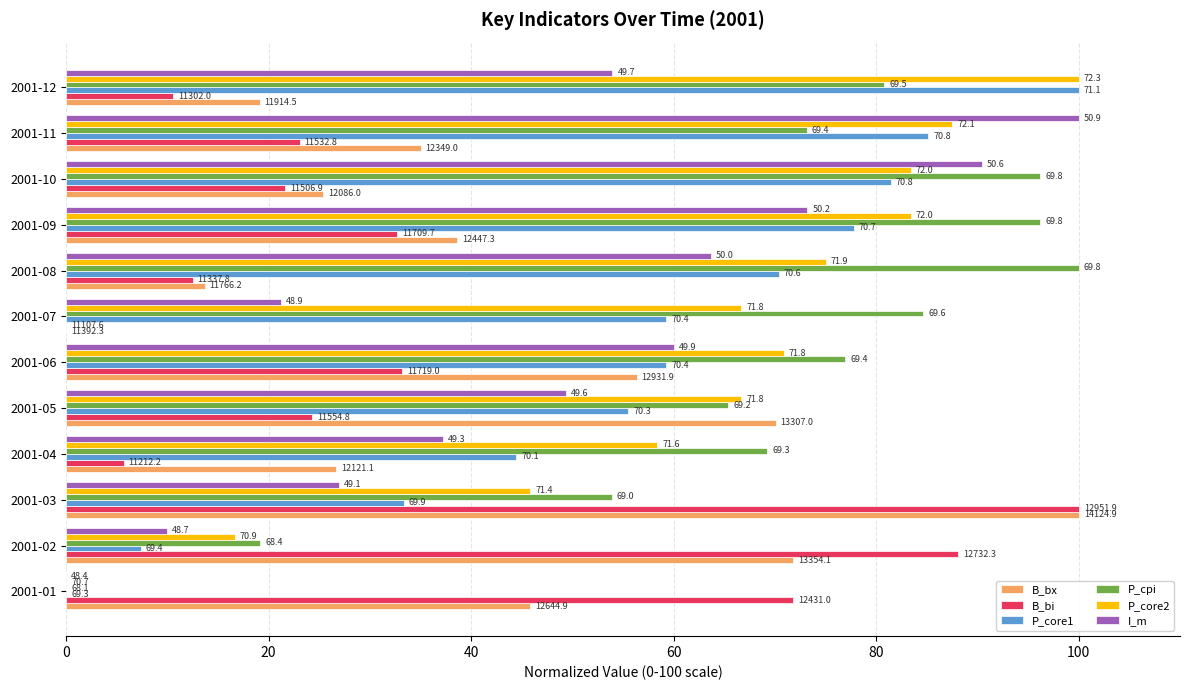

Reading left to right, list all the values displayed in this chart.

B_bx: 45.8	71.8	100.0	26.7	70.1	56.3	0.0	13.7	38.6	25.4	35.0	19.1
B_bi: 71.8	88.1	100.0	5.7	24.3	33.2	0.0	12.5	32.6	21.7	23.1	10.5
P_core1: 0.0	7.4	33.4	44.4	55.5	59.3	59.3	70.4	77.8	81.4	85.2	100.0
P_cpi: 0.0	19.2	53.9	69.2	65.4	76.9	84.6	100.0	96.2	96.2	73.1	80.8
P_core2: 0.0	16.7	45.8	58.4	66.7	70.9	66.7	75.0	83.4	83.4	87.5	100.0
I_m: 0.0	10.0	27.0	37.2	49.4	60.0	21.2	63.6	73.2	90.4	100.0	53.9